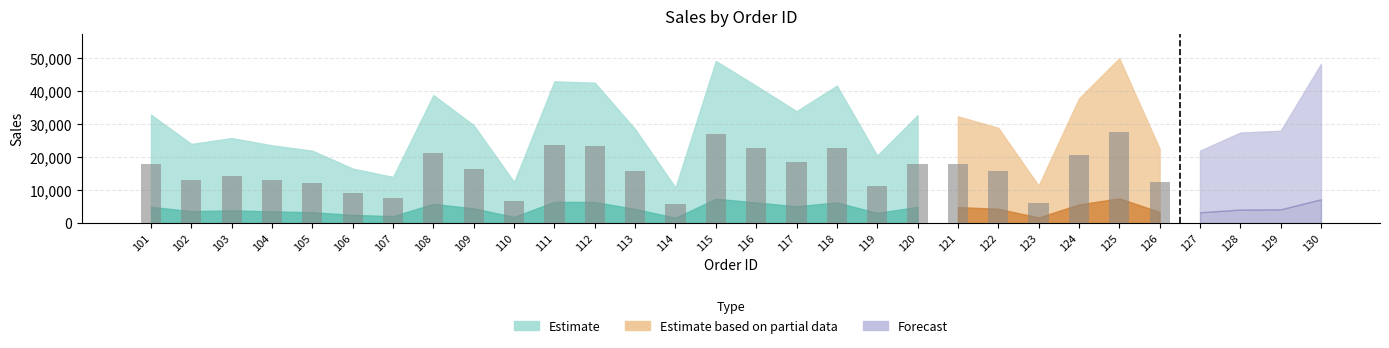

Are the bars grouped side by side (vs. stacked)?

No